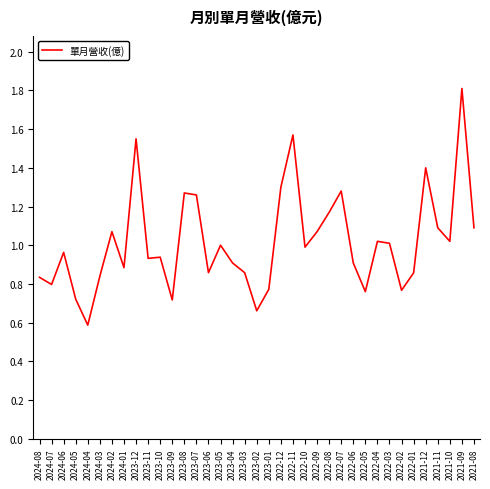

The value at 2022-10 is 1.0. True or false?

True